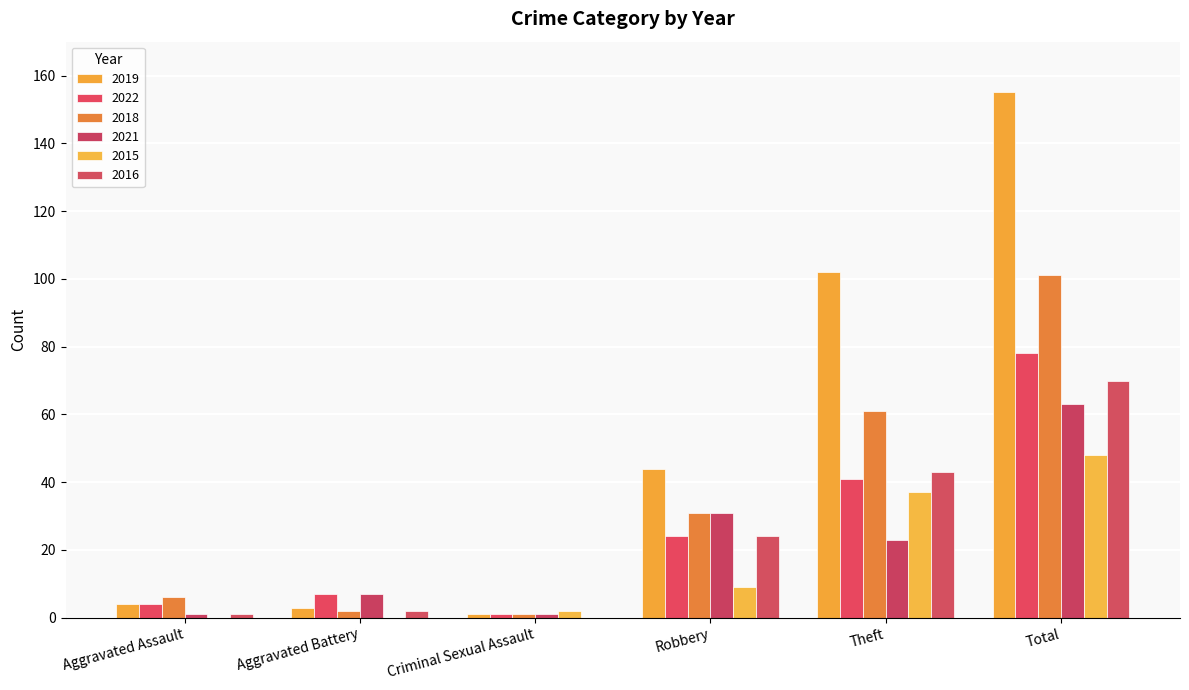

How many series are shown in this chart?

6